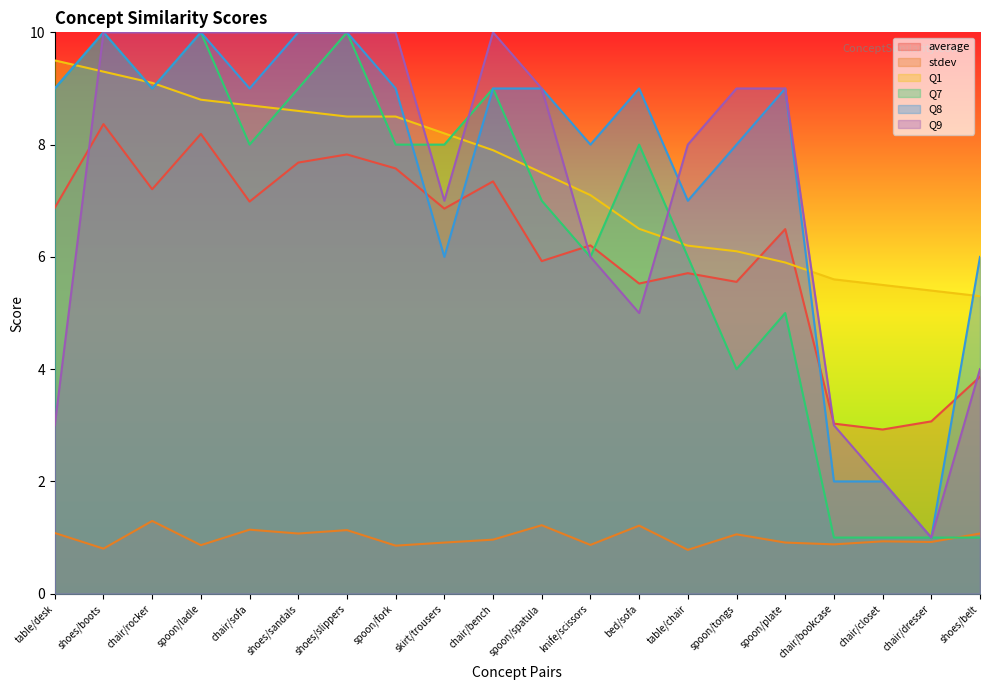

What is the label of the 13th point from the right?

spoon/fork